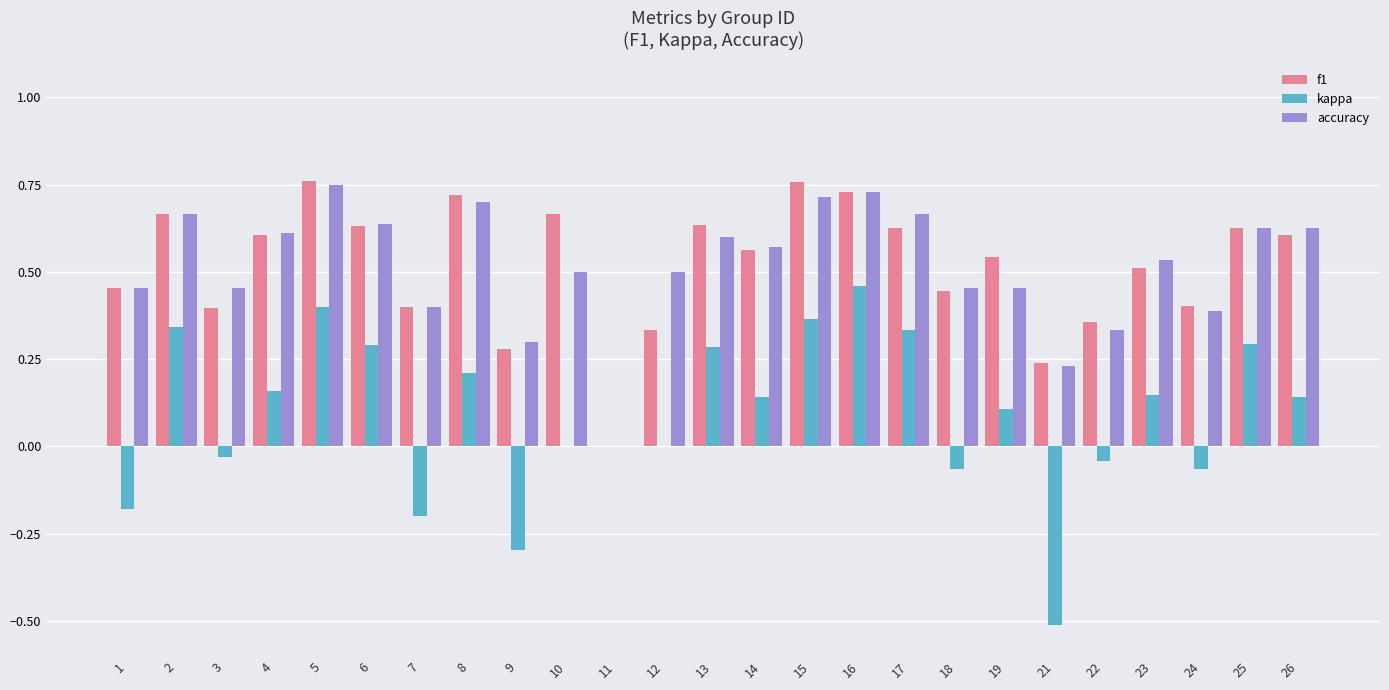

Which series changed the most between 2 and 26?

kappa